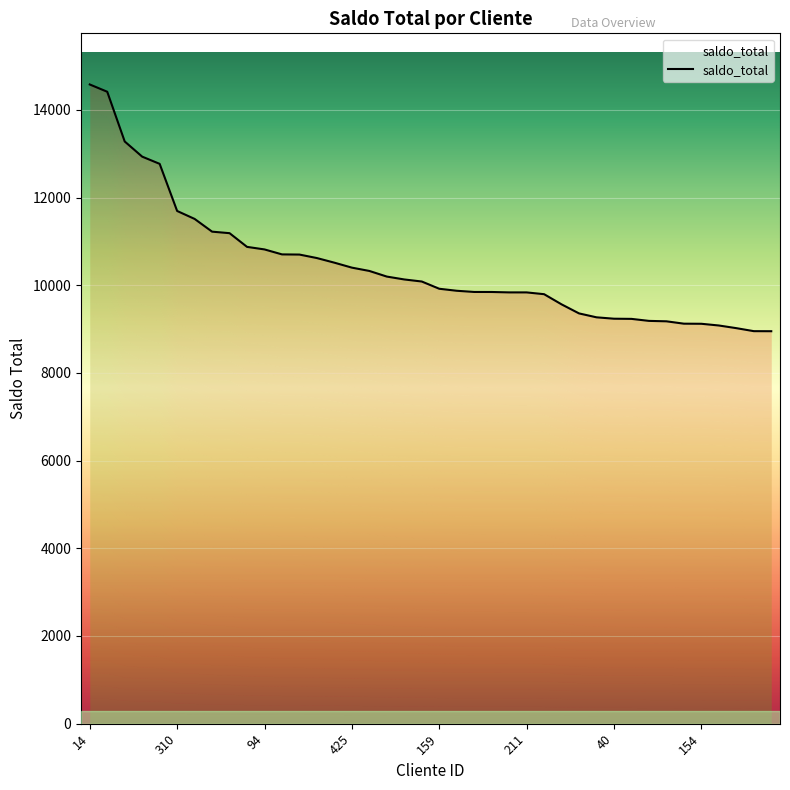

What is the change in value from 356 to 76?

-4849.3